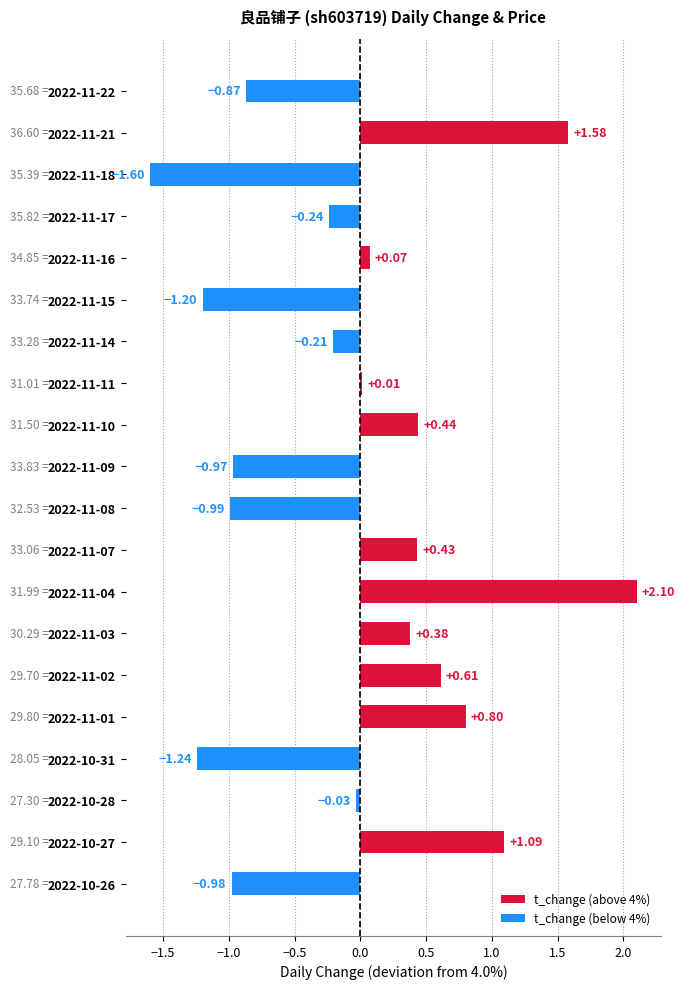

What is the change in value from 2022-11-07 to 2022-11-04?

+1.7